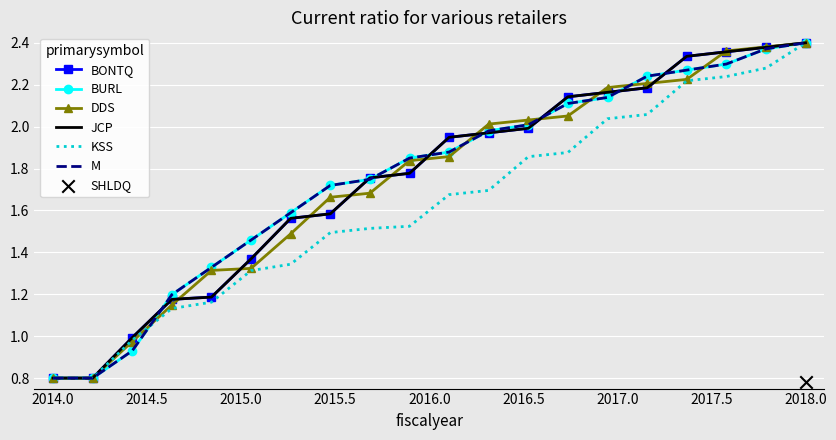

Which series contains the highest Y value?

BONTQ